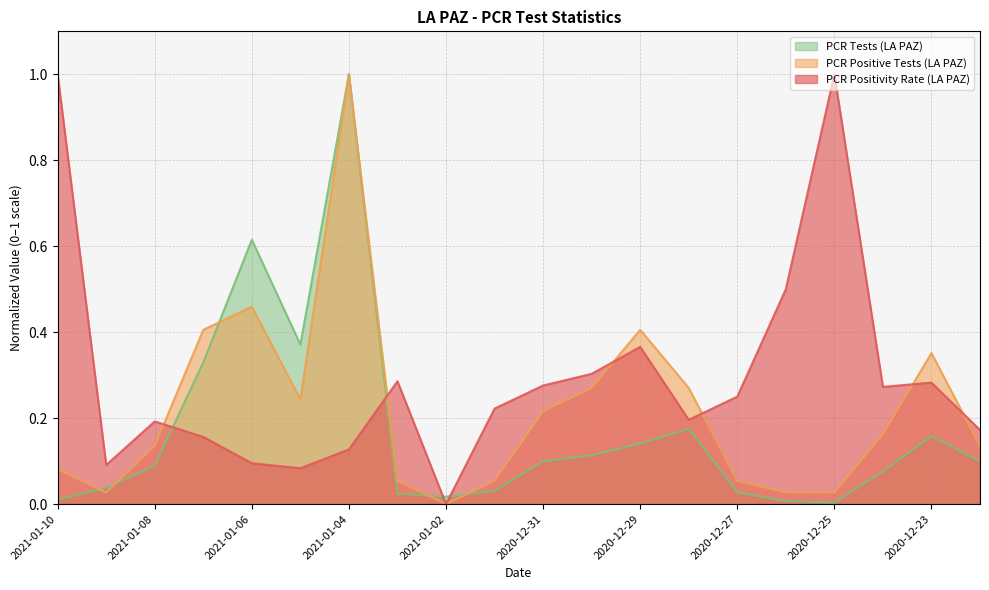

How many data points does each series have?

20